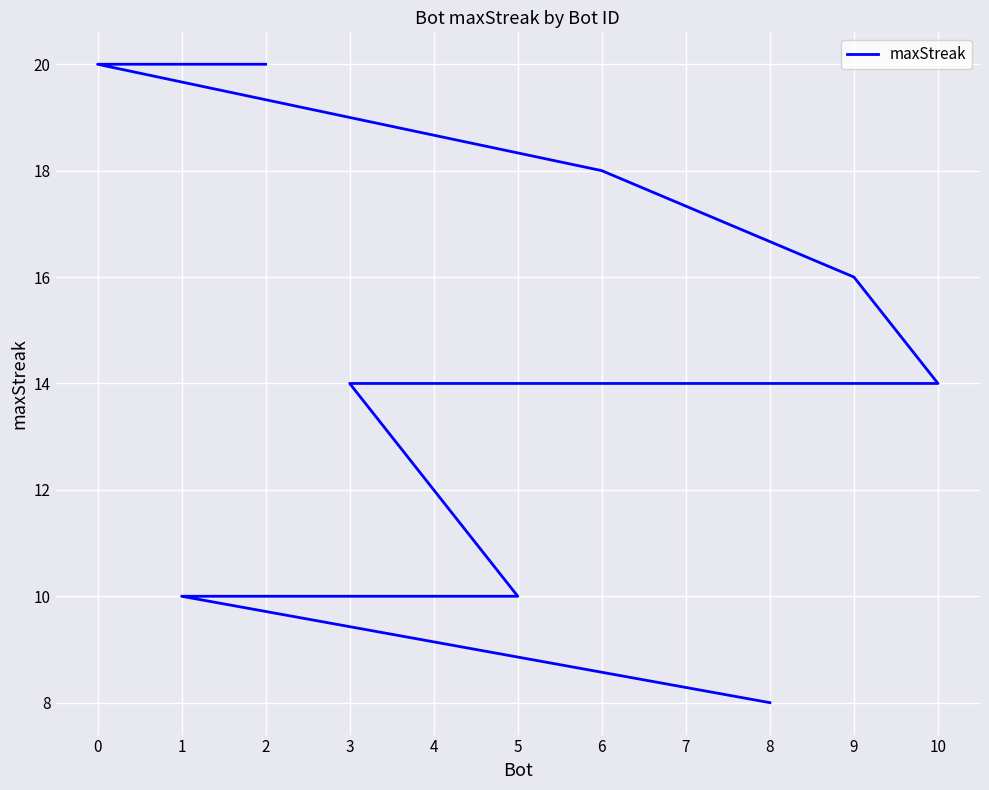

Is it true that the value at 6 is 24?

False